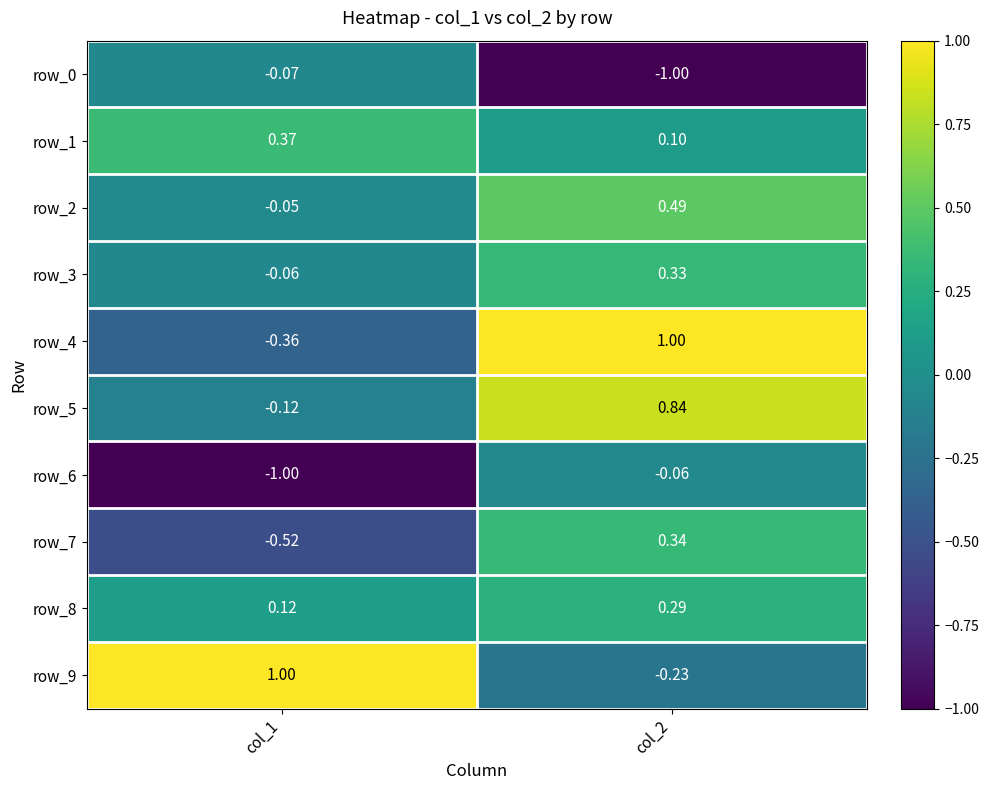

Is the value of row_8 at col_2 greater than the value of row_2 at col_1?

Yes